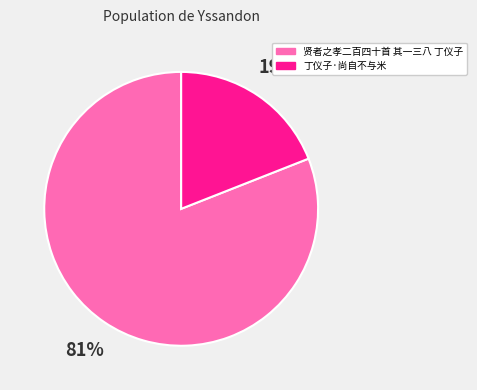

What percentage is the 贤者之孝二百四十首 其一三八 丁仪子 slice, to the nearest percent?

81%